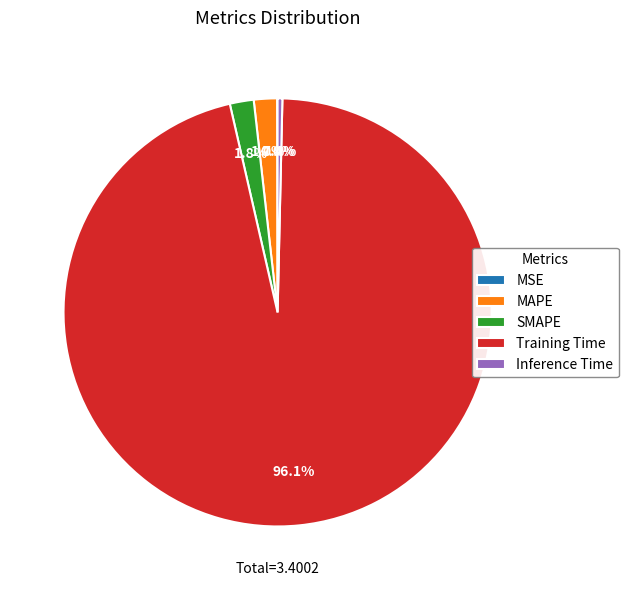

To the nearest percent, what is the difference between the Training Time and SMAPE slice percentages?

94%